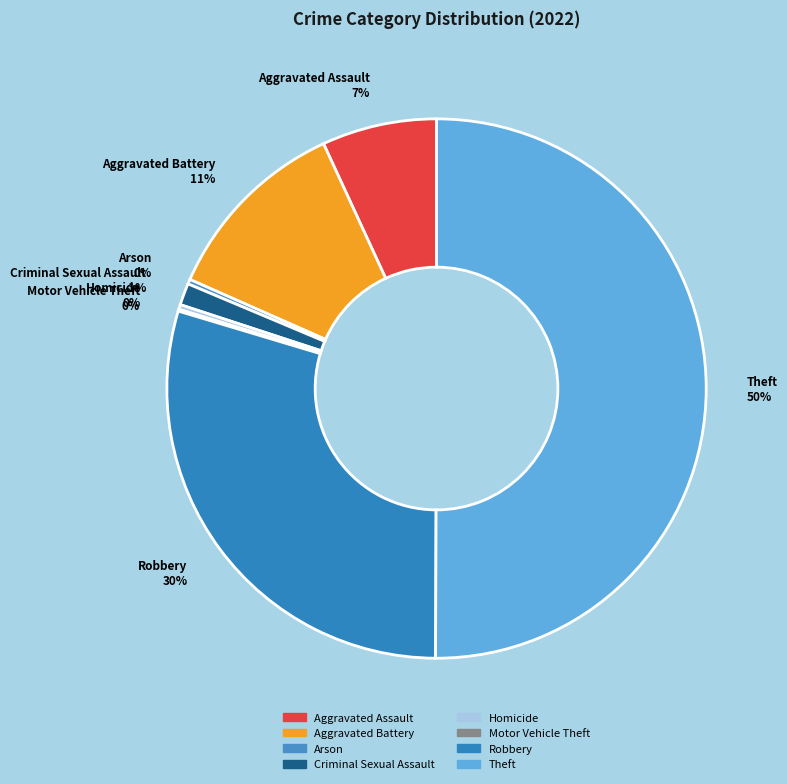

Is the sum of Aggravated Battery and Aggravated Assault greater than half?

No